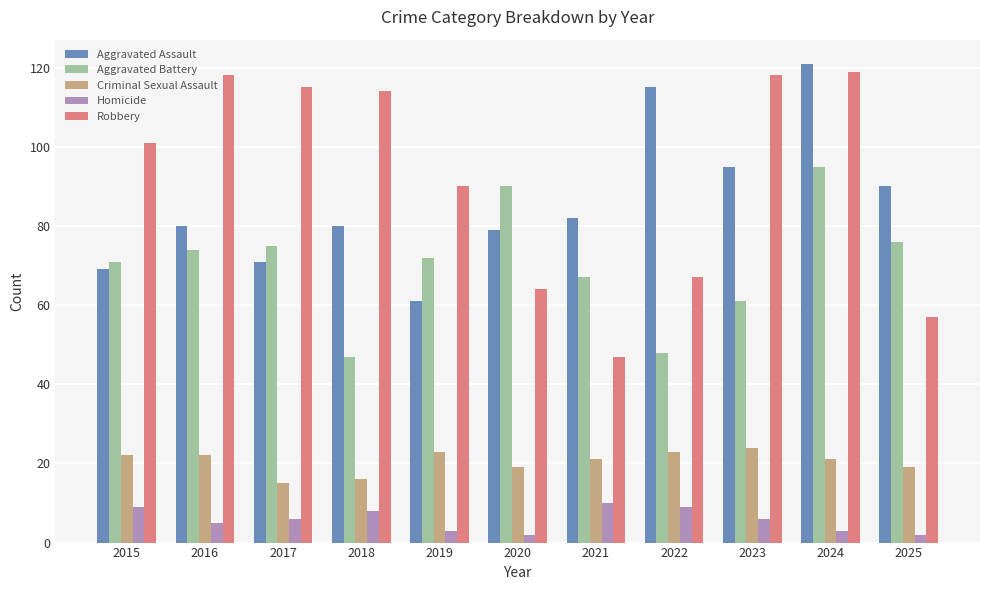

What are all the series names shown in the legend?

Aggravated Assault, Aggravated Battery, Criminal Sexual Assault, Homicide, Robbery